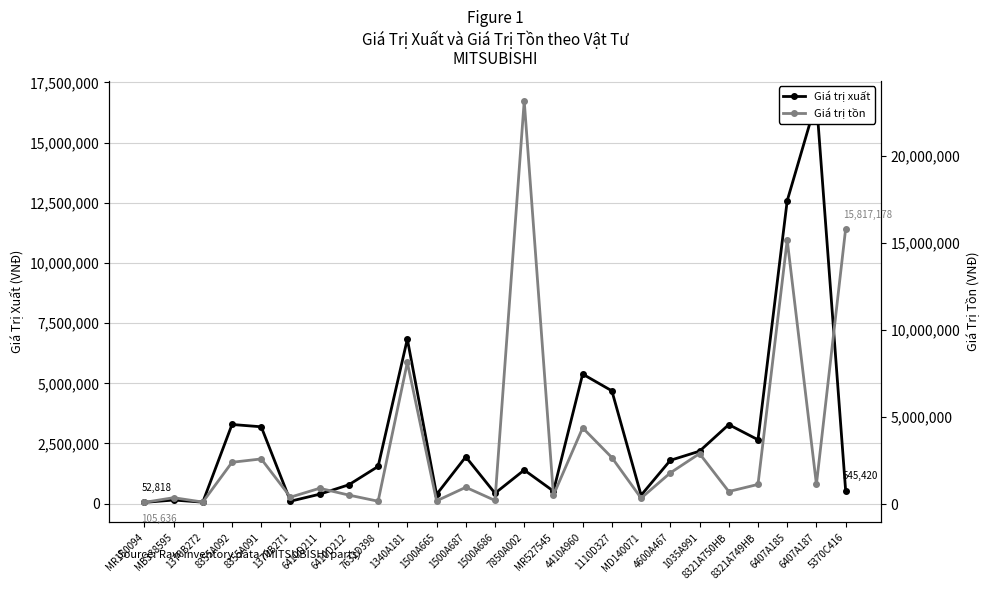

Which series has the widest spread of values?

Giá trị tồn